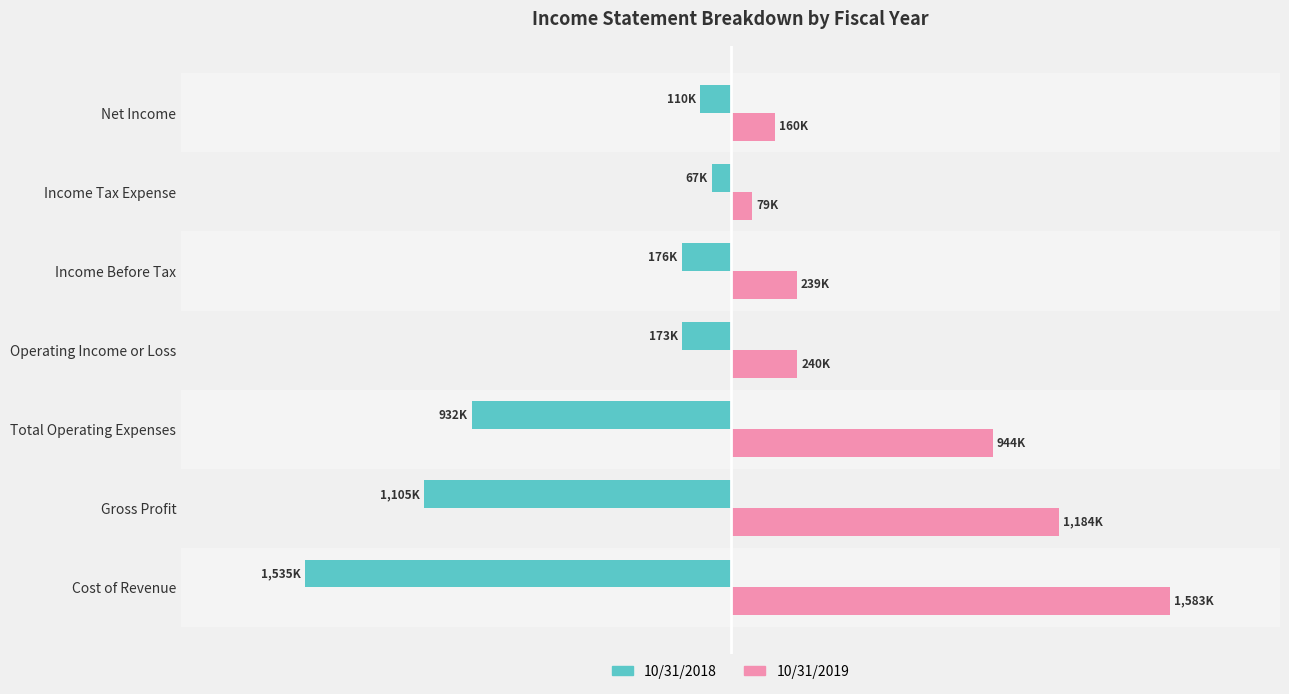

Which series has the widest spread of values?

10/31/2019